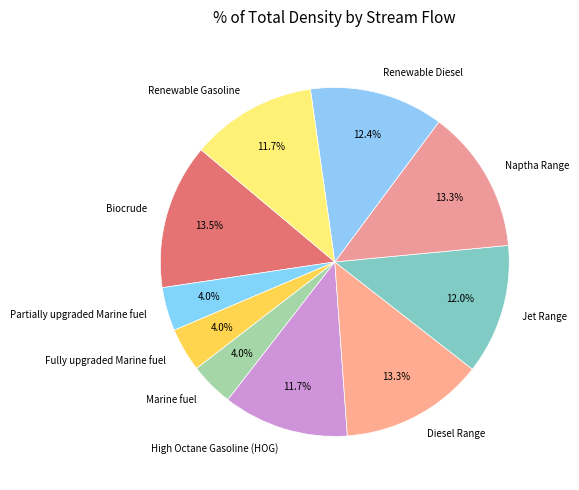

Combined, do Partially upgraded Marine fuel and Jet Range account for over 50%?

No